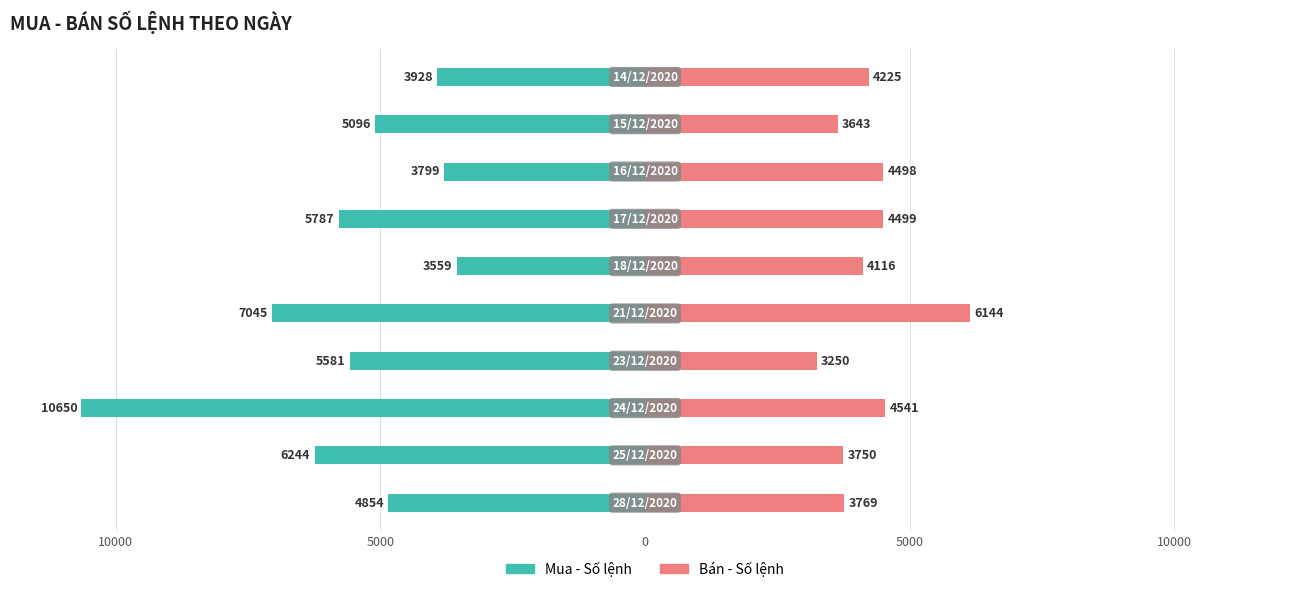

How many data points in Mua - Số lệnh are less than -5096?

5